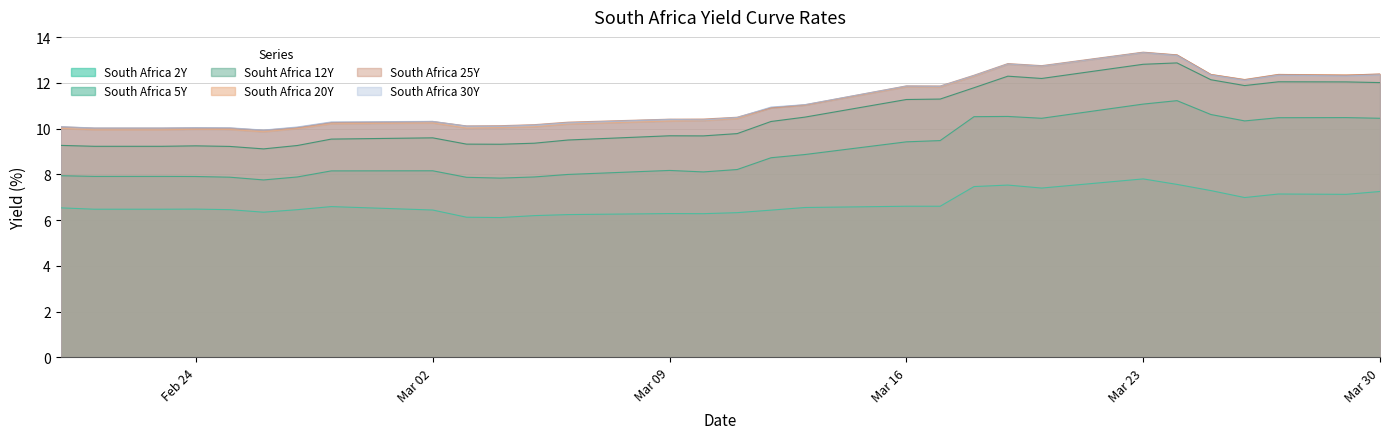

True or false: Souht Africa 12Y and South Africa 2Y intersect in this chart.

False